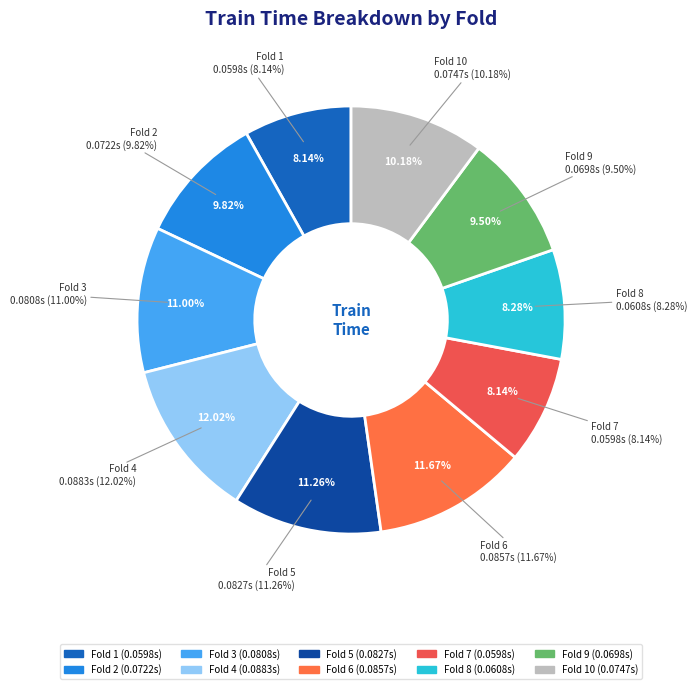

What percentage is NOT represented by Fold 4?

88.0%